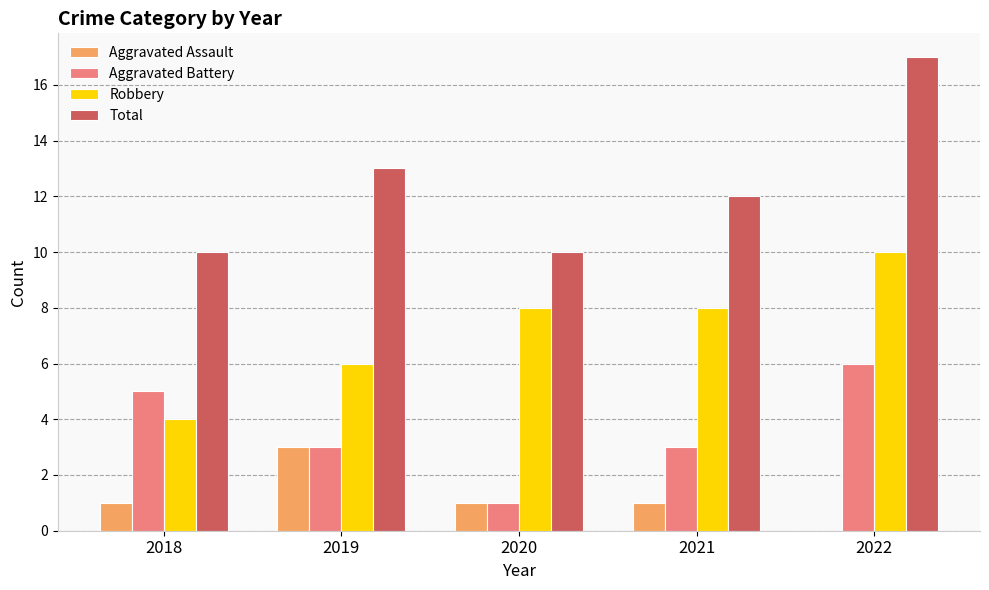

Does the chart contain stacked bars?

No